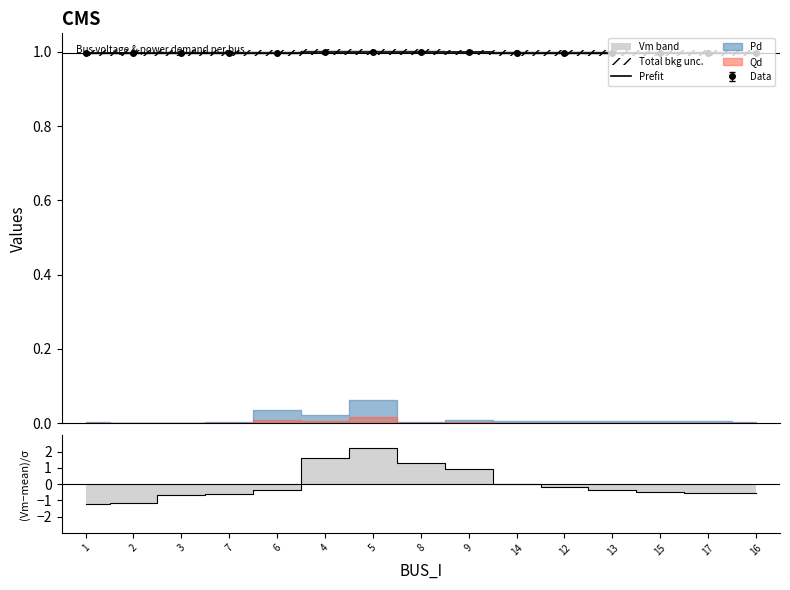

Where is the data nearest to the value 0?

1